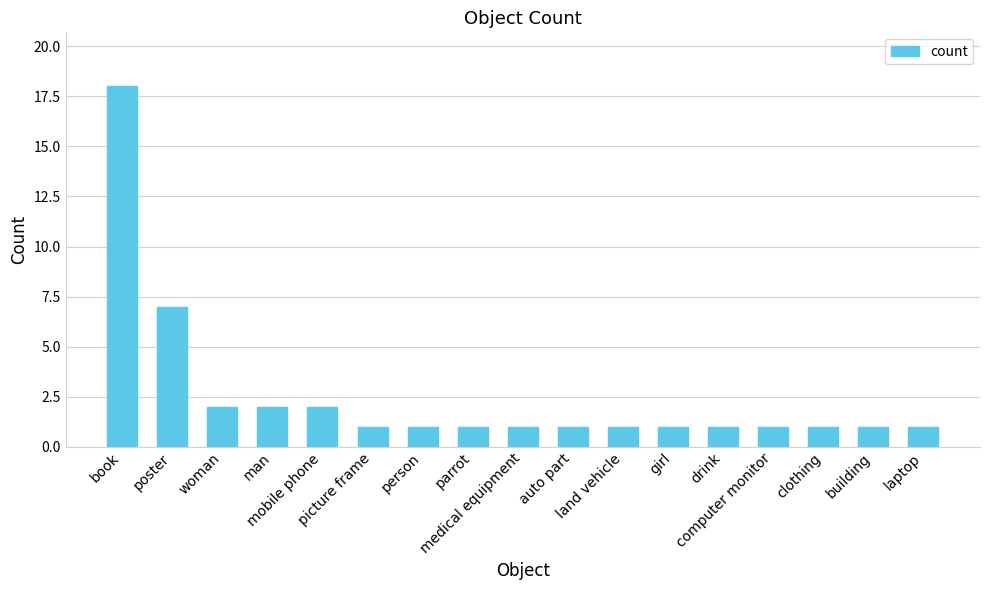

What is the ratio of the value at medical equipment to the value at laptop?

1.0